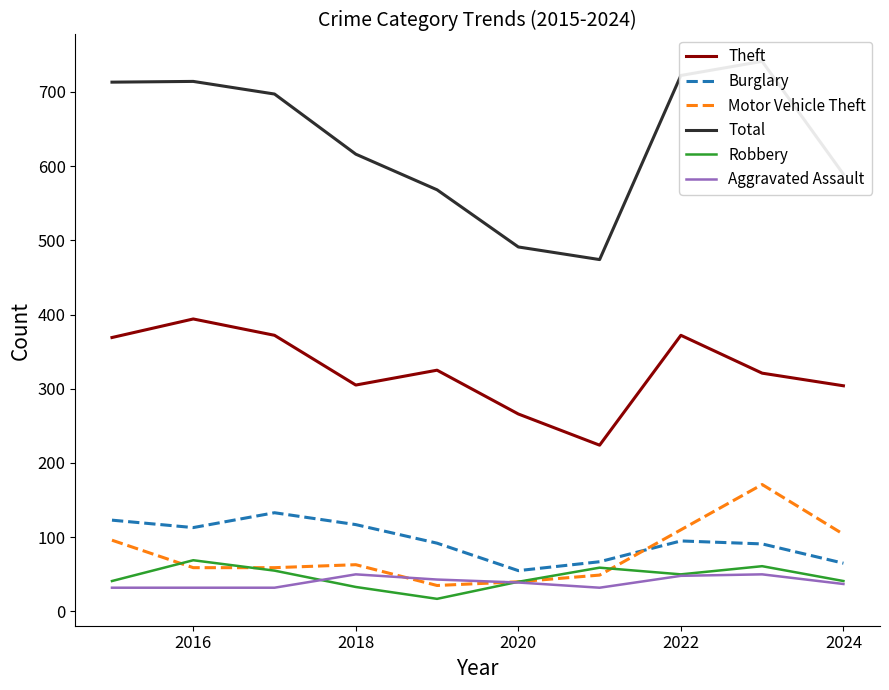

Which series has the largest total across all categories?

Total